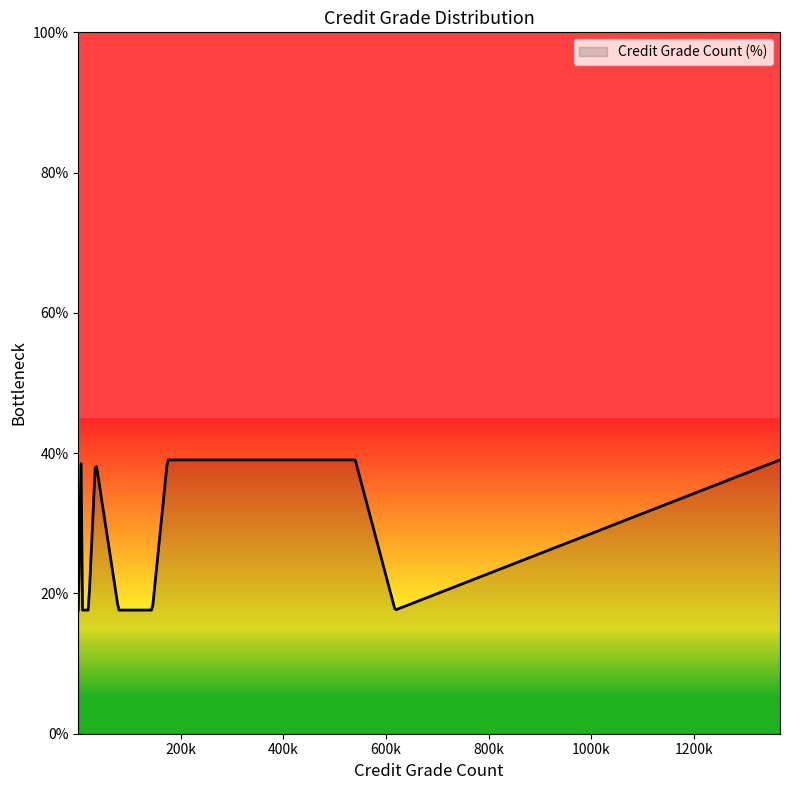

What is the difference between the maximum and minimum values?

21.4